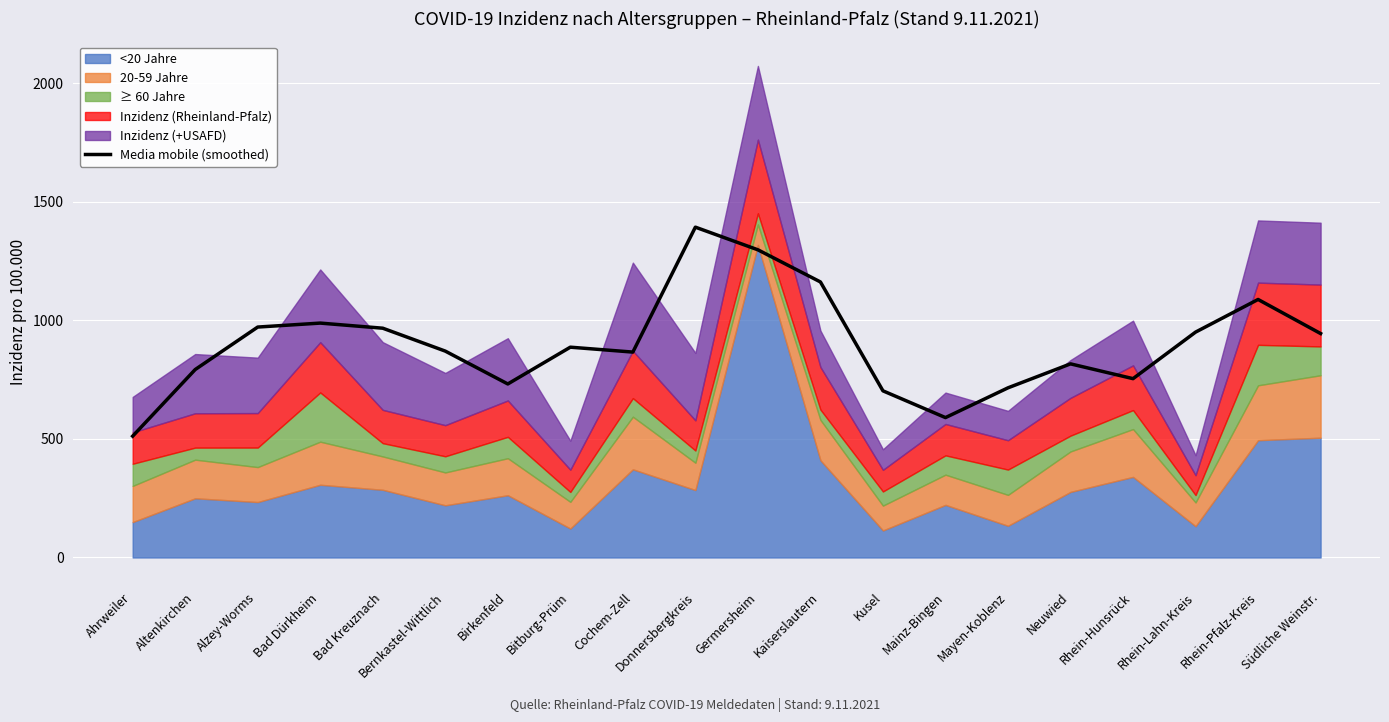

The chart shows a value of 343.0 at Mayen-Koblenz. True or false?

False